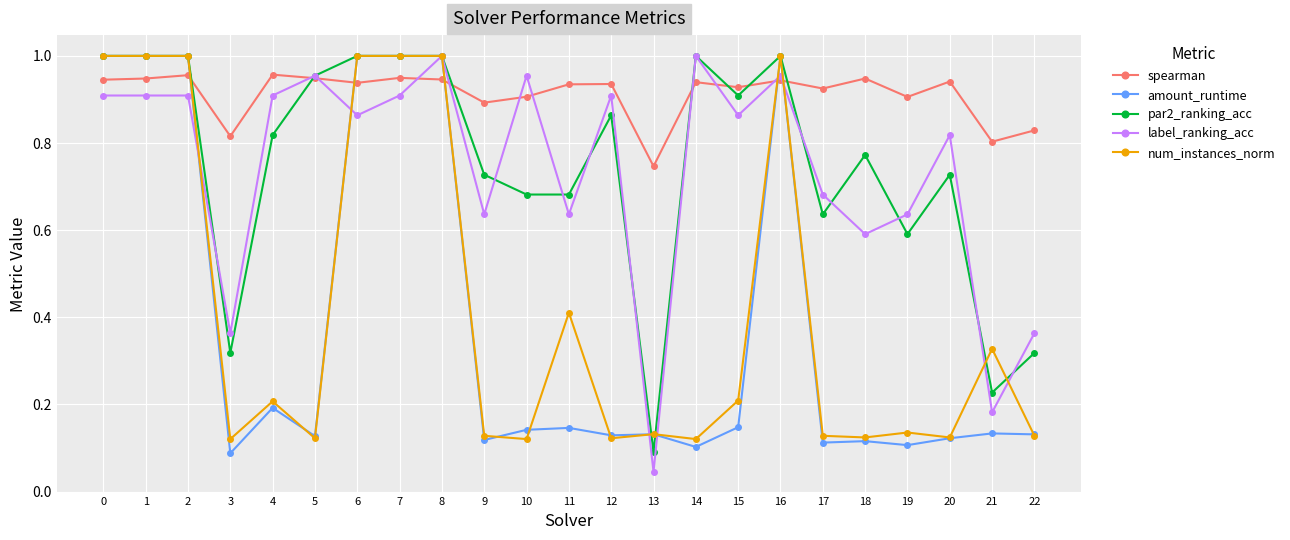

Where is par2_ranking_acc nearest to the value 0?

13